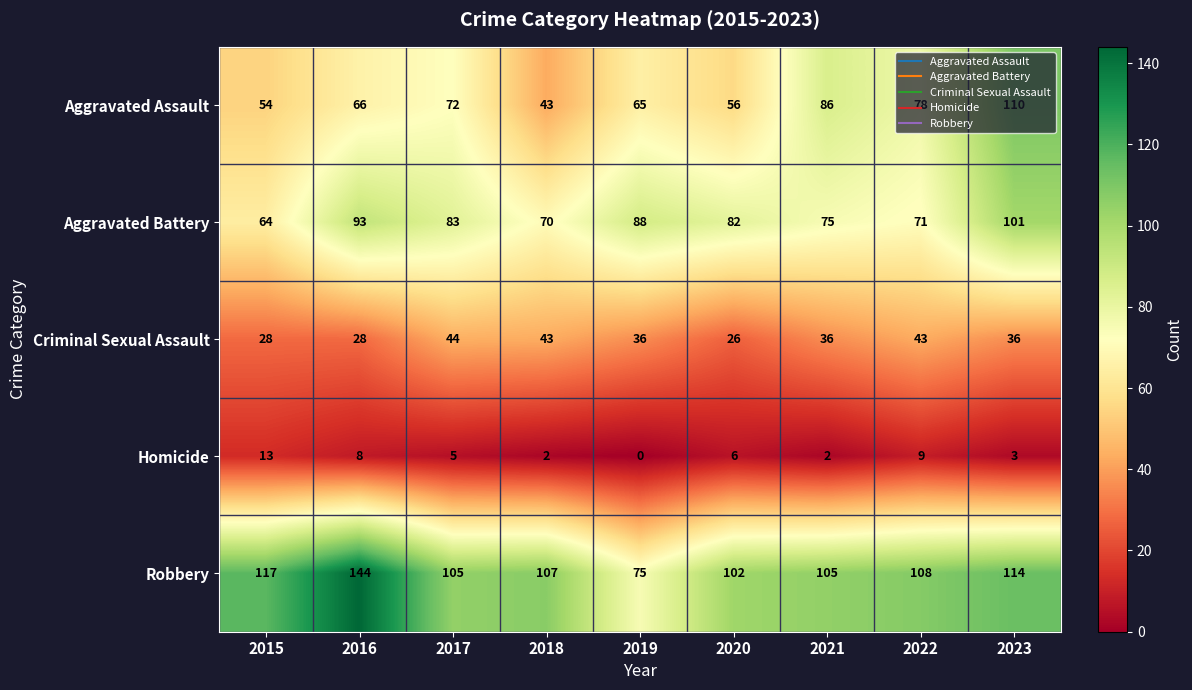

The Criminal Sexual Assault series shows 43 at 2018. True or false?

True